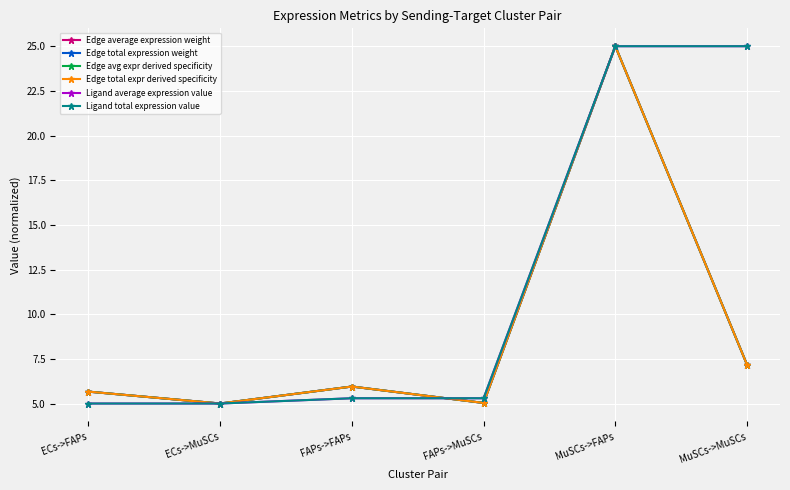

Where is the first local maximum for Edge average expression weight?

FAPs->FAPs